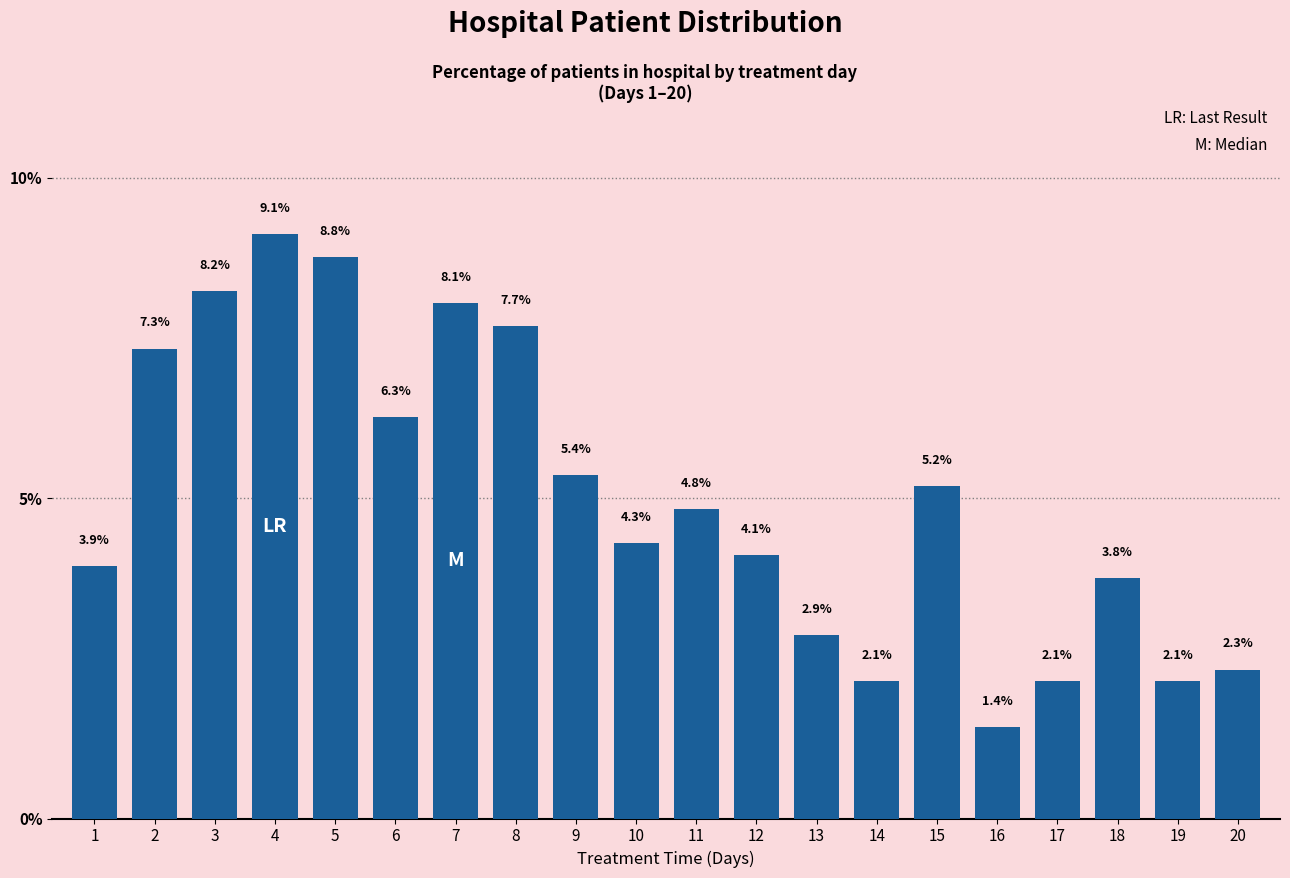

What is the ratio of the value at 15 to the value at 13?

1.8